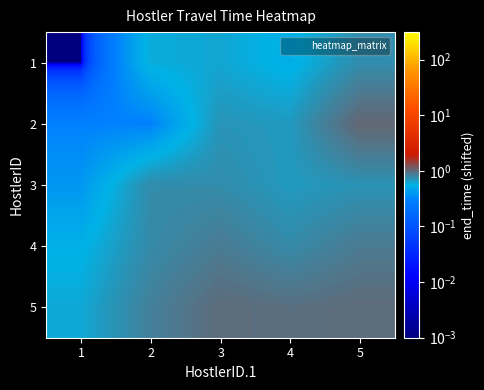

List the series in order of their peak value, highest first.

2, 5, 4, 3, 1